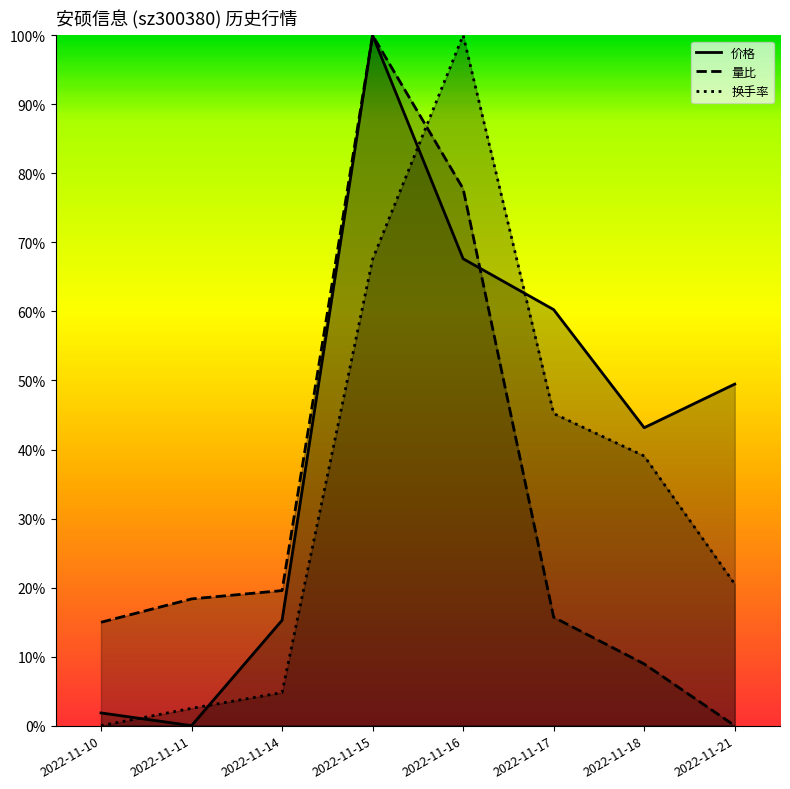

Read the 量比 value at 2022-11-16.

0.8